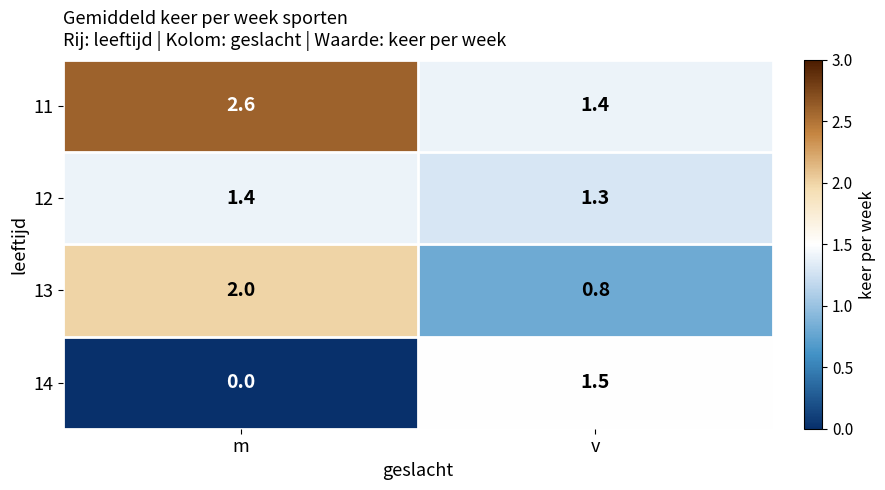

At which category does the chart reach its peak across all series?

m